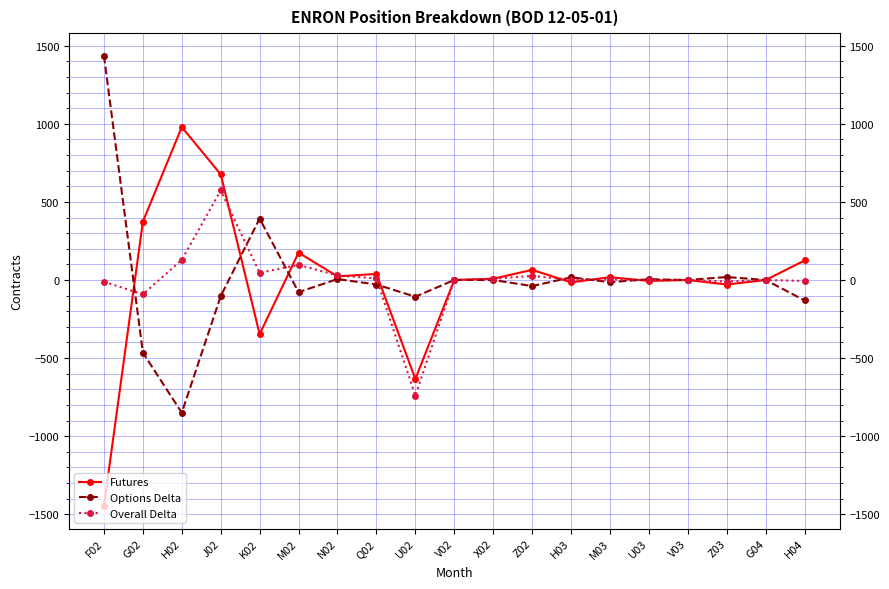

How many distinct data groups are displayed?

3